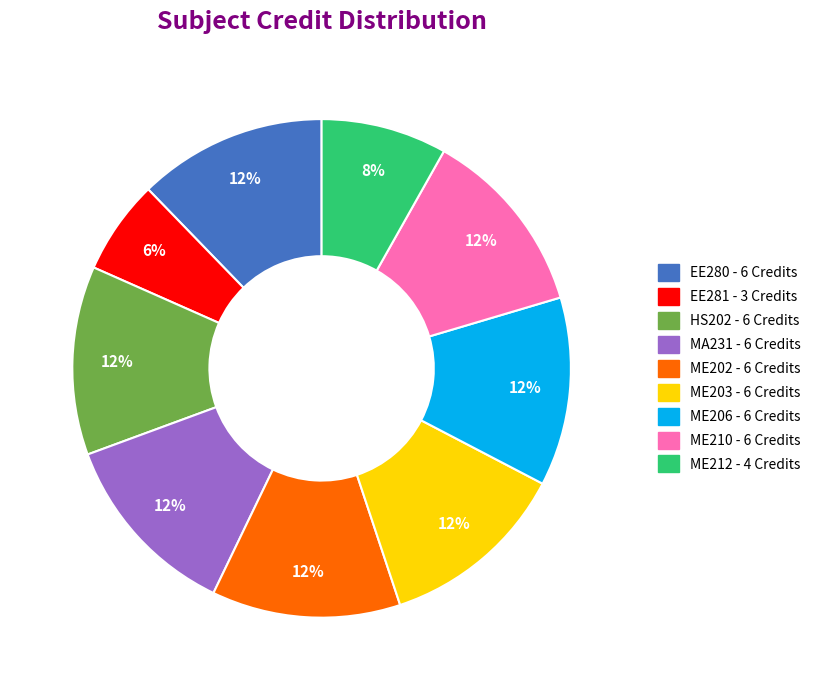

What is the ratio of the value at EE280 to the value at ME202?

1.0